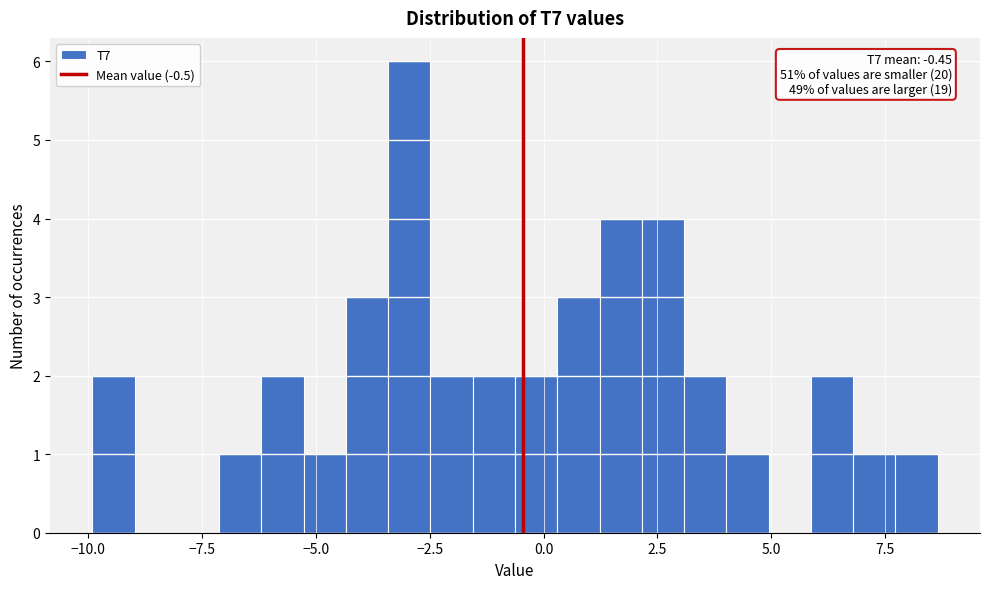

Read against the x-axis, roughly where is the centre of the tallest bar?

-3.0